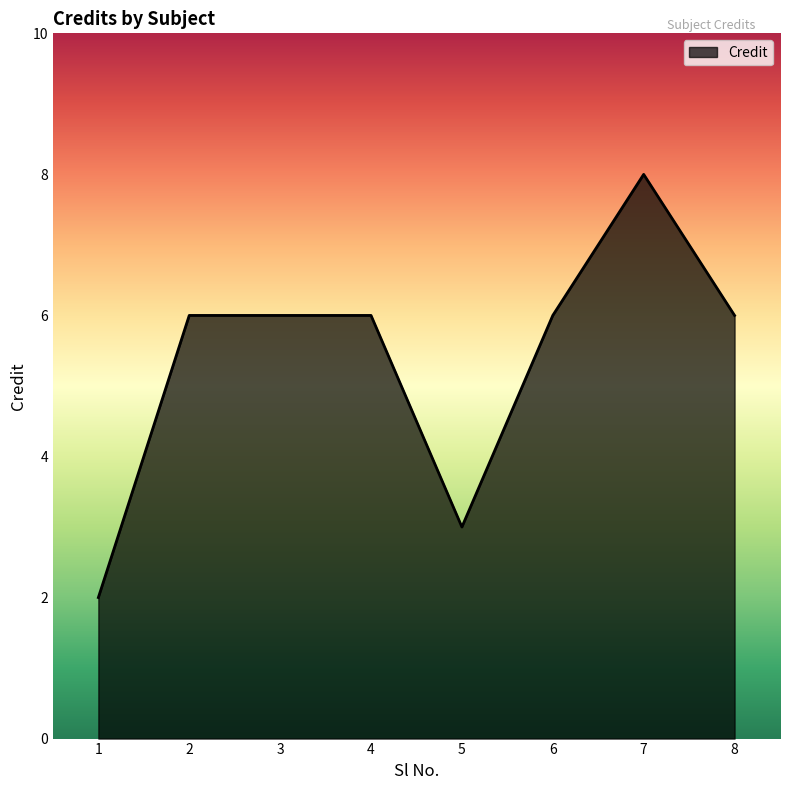

Read the value at 7.

8